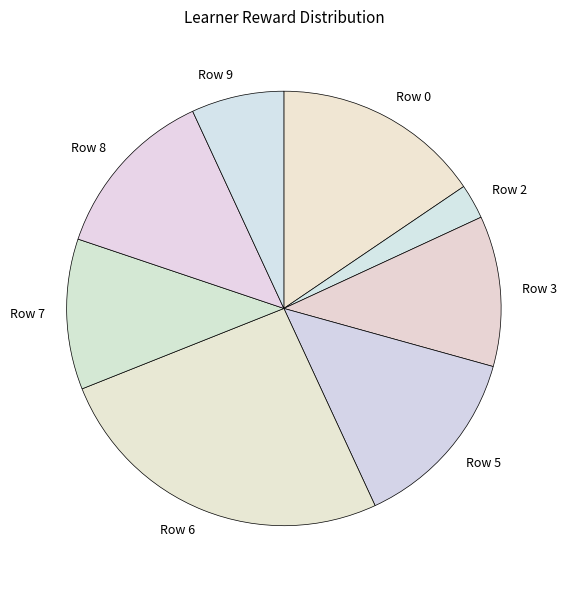

Is there a majority slice in this chart?

No